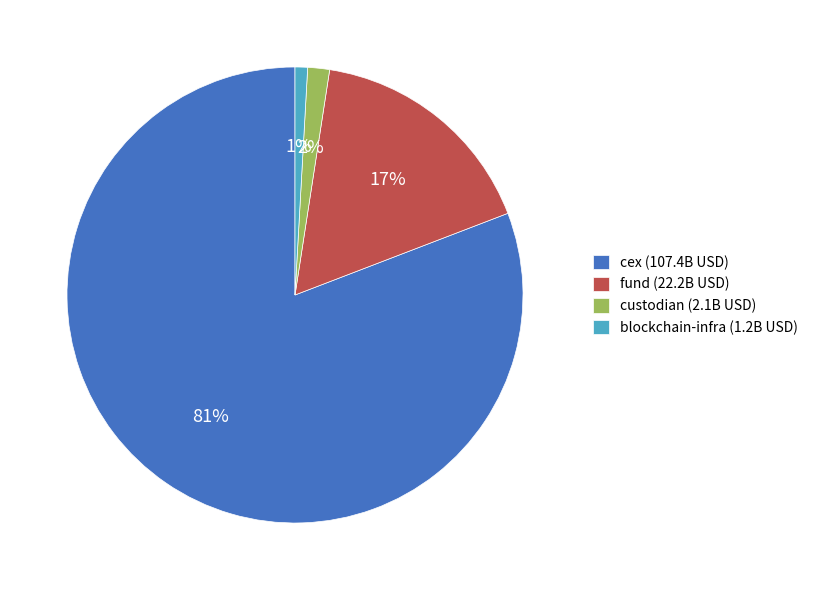

What is the smallest slice in the pie chart?

blockchain-infra (1.2B USD)